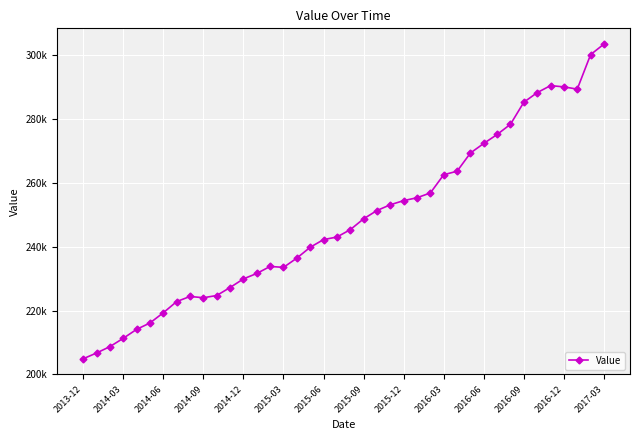

At which category does the chart reach its peak across all series?

2017-03